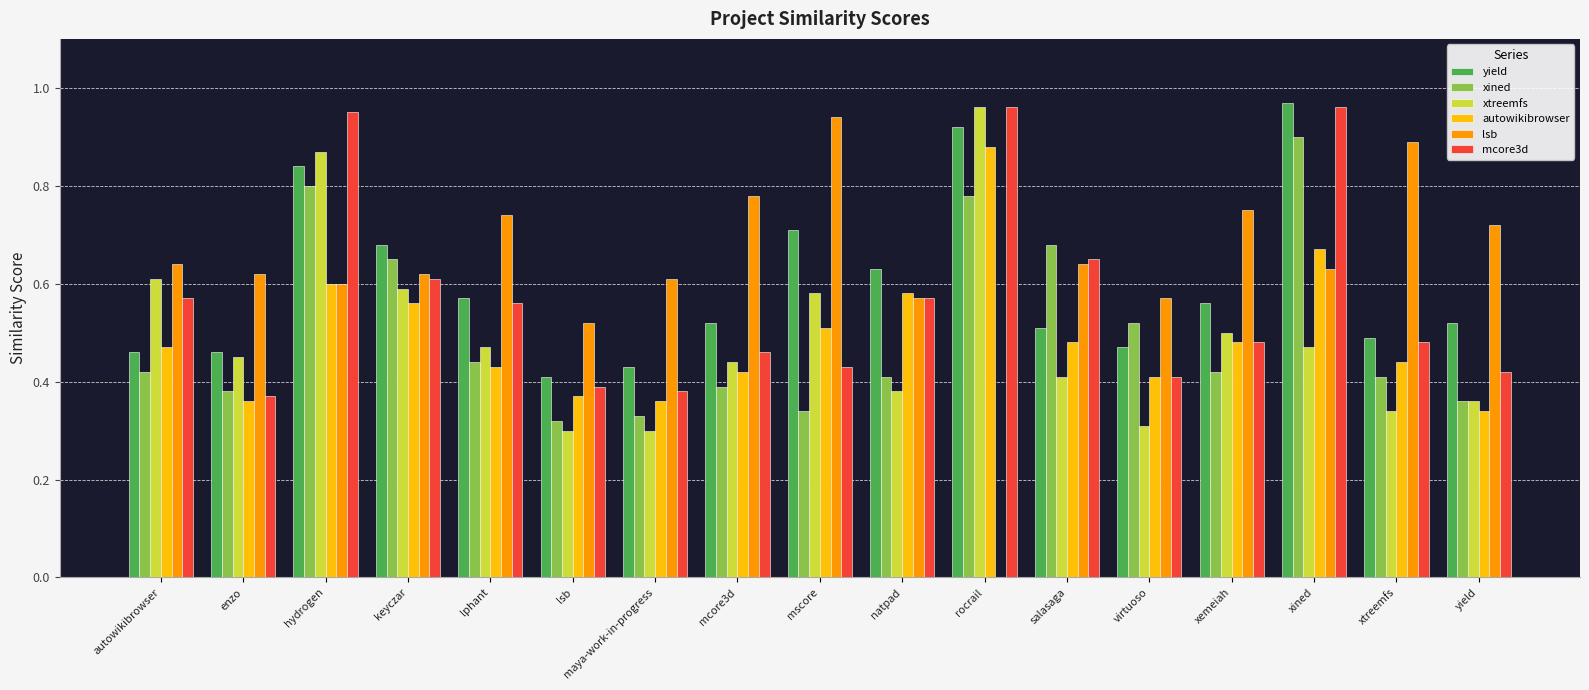

What is the total value across all series at salasaga?

3.4